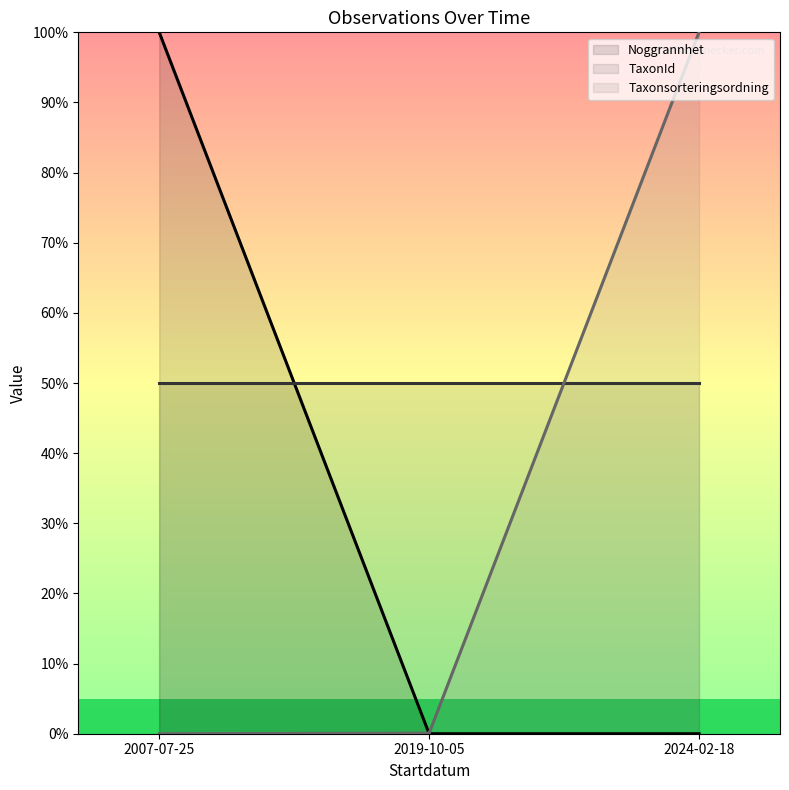

Which series has the widest spread of values?

Noggrannhet